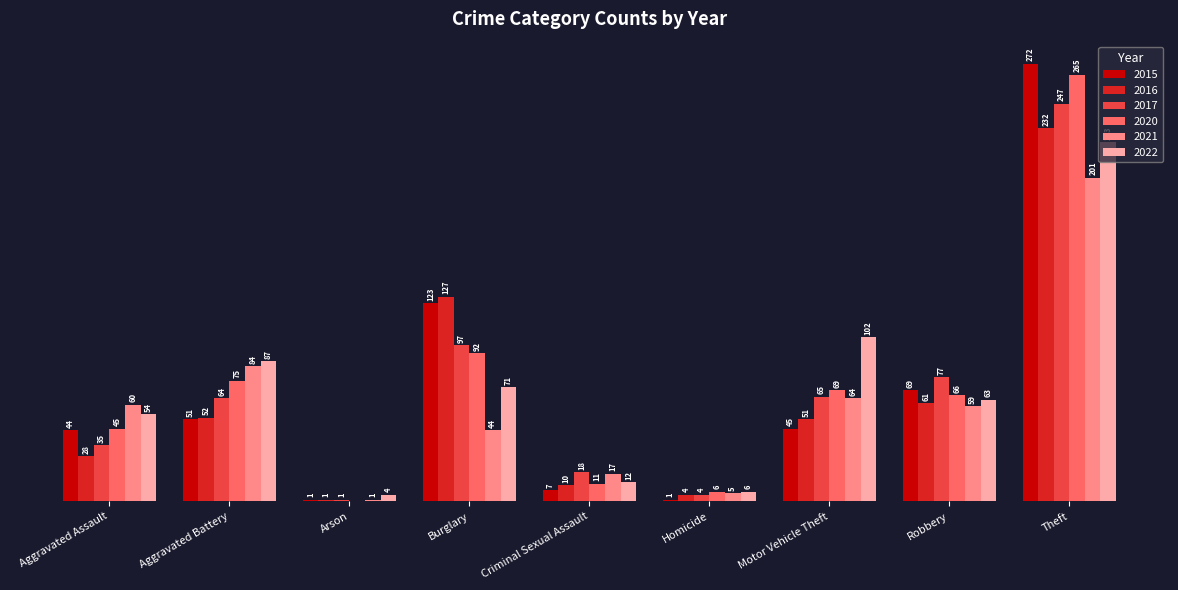

At which label does 2017 reach its peak?

Theft